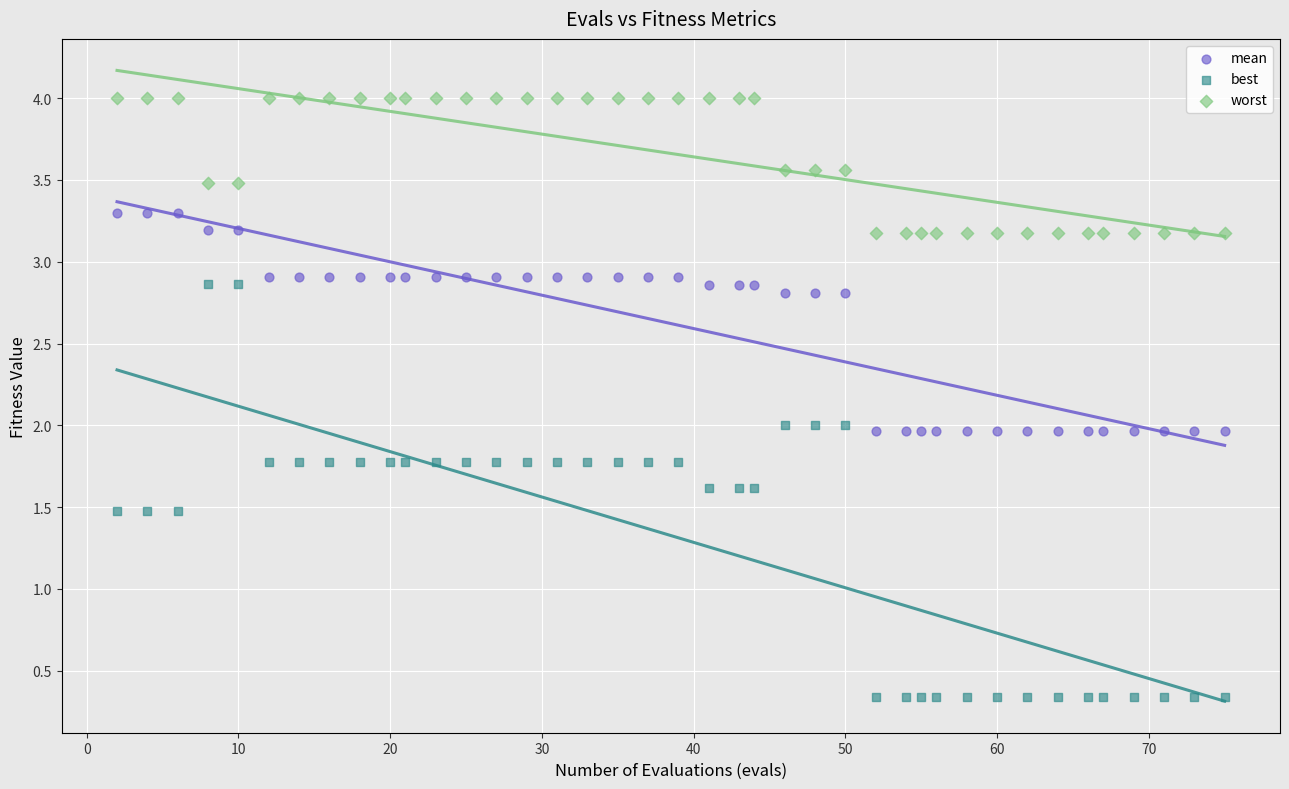

Across all data points, what is the range of X values (max minus min)?

73.0